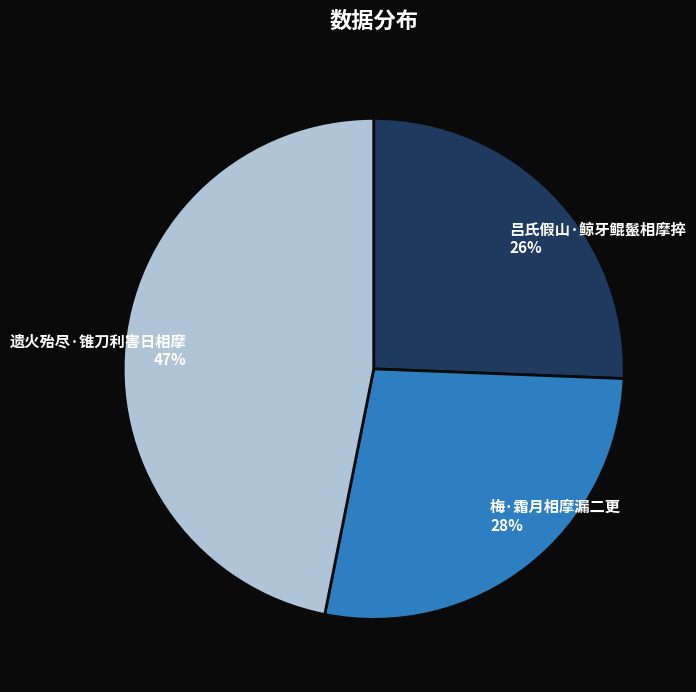

Is it true that 吕氏假山·鲸牙鲲鬣相摩捽 is 38% of the pie?

False